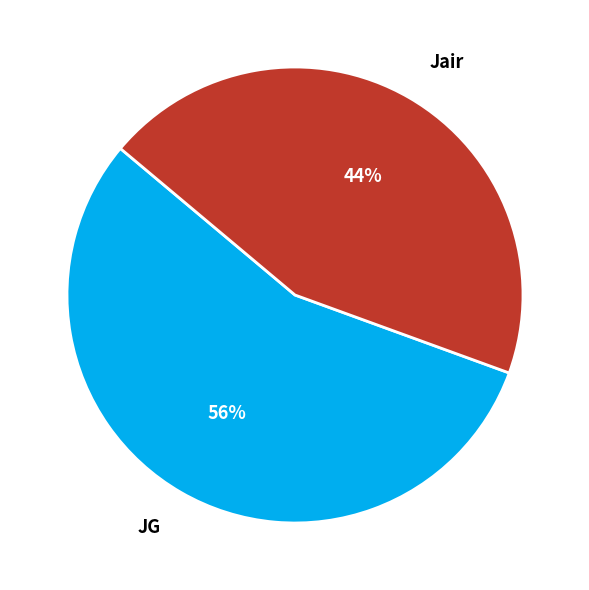

Does JG account for over 50% of the chart?

Yes